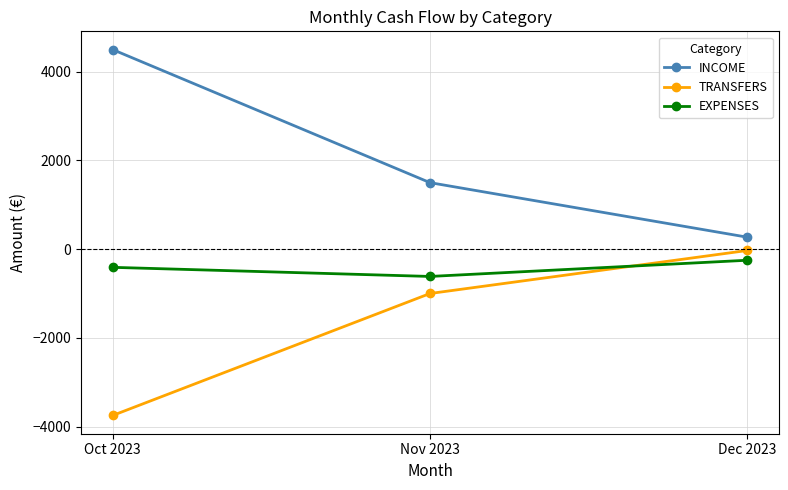

What is the difference between the maximum and minimum values in the EXPENSES series?

365.5